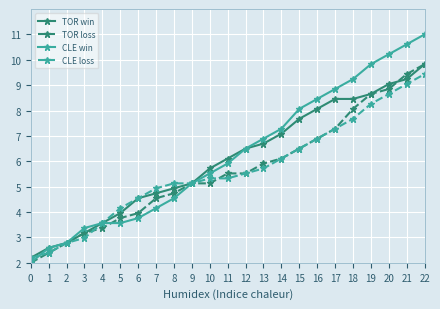

What are all the series names shown in the legend?

TOR win, TOR loss, CLE win, CLE loss